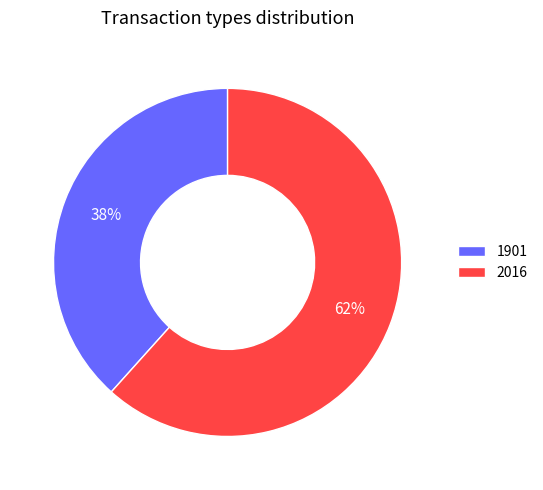

Approximately how many times larger is the value at 2016 compared to 1901?

1.6